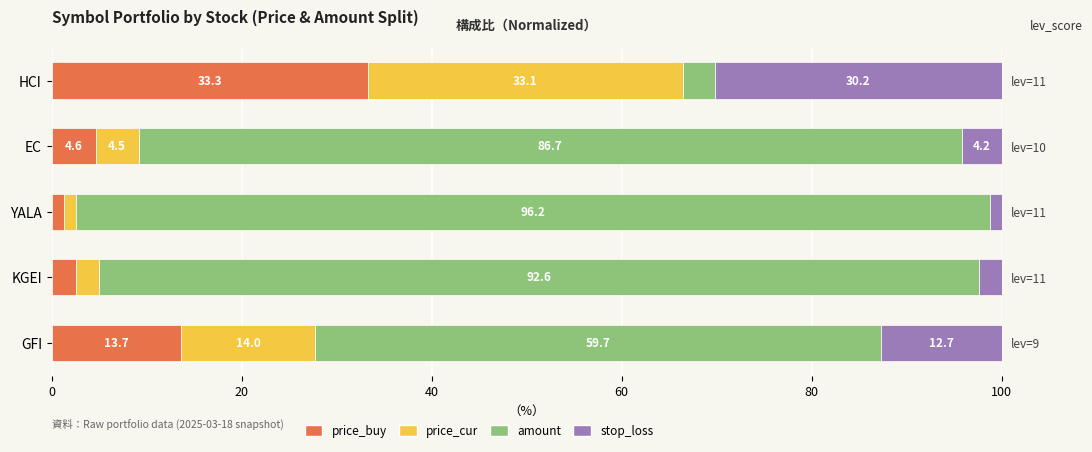

What is the value of the price_buy bar at the 5th from the left?

13.7